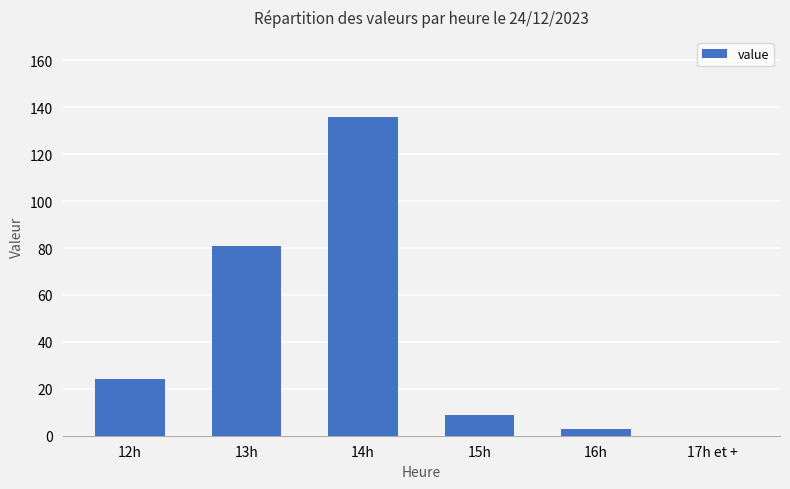

Where is the data nearest to the value 68?

13h